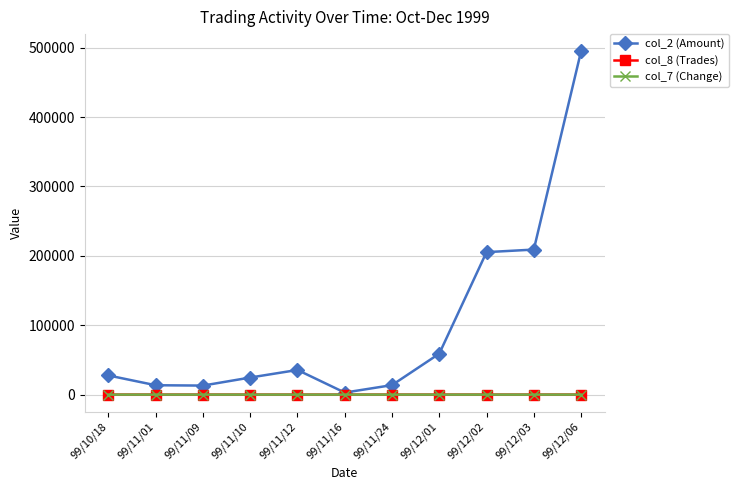

Where does the col_7 (Change) series first go above 0?

99/11/01